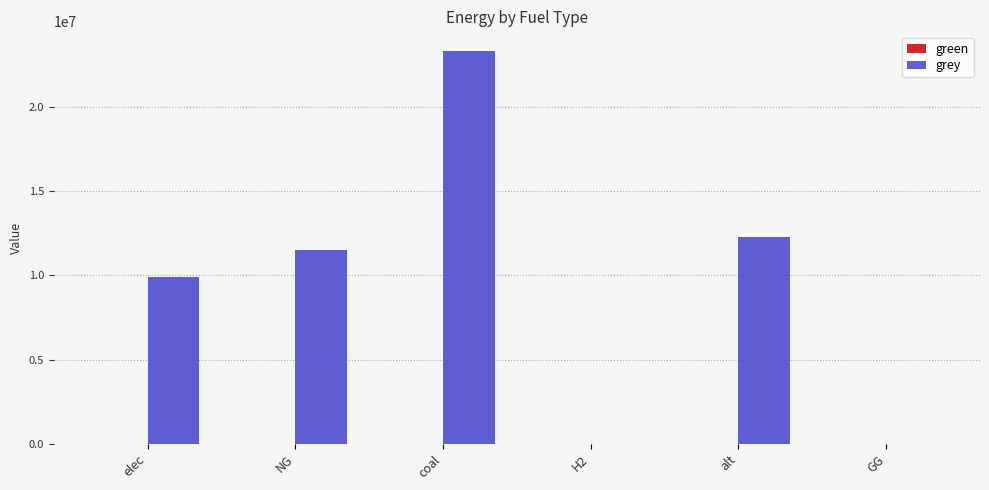

Reading left to right, transcribe all the data shown in this chart.

elec=9928235.0	NG=11514734.4	coal=23333392.0	H2=0.0	alt=12288253.3	GG=0.0